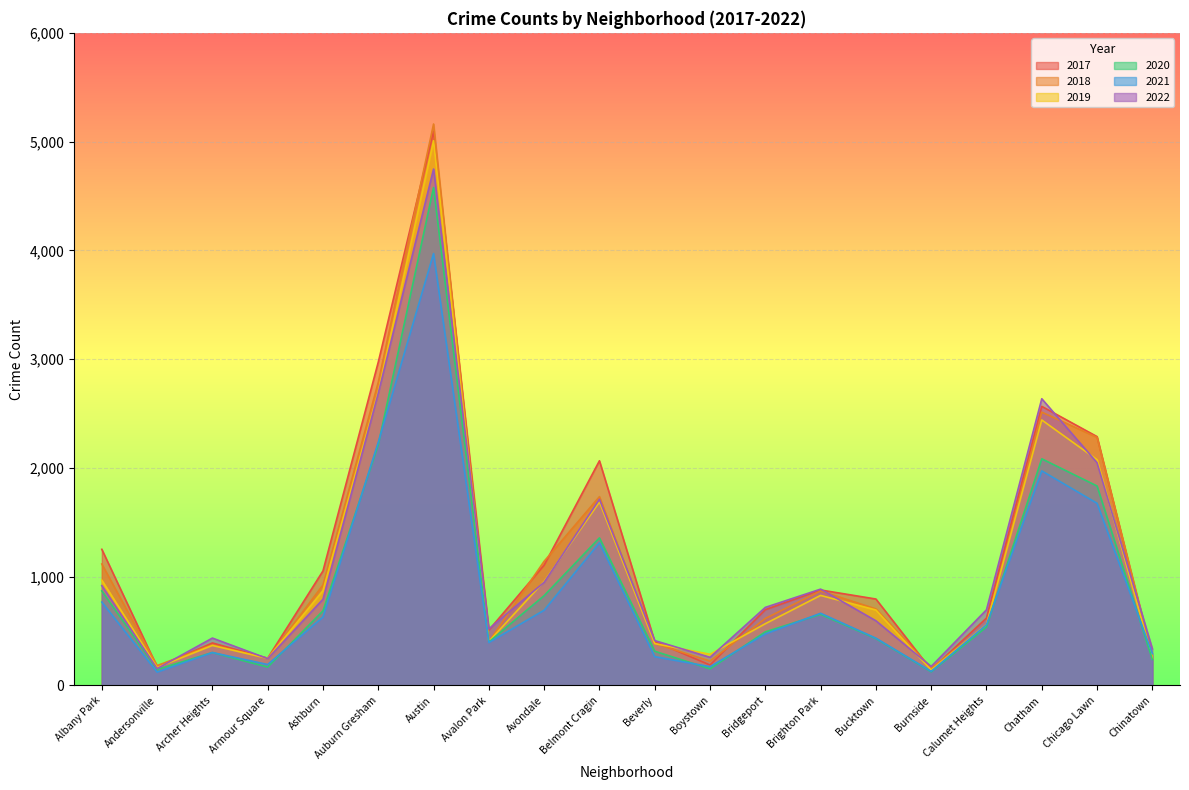

At how many categories does at least one series exceed 4980?

1